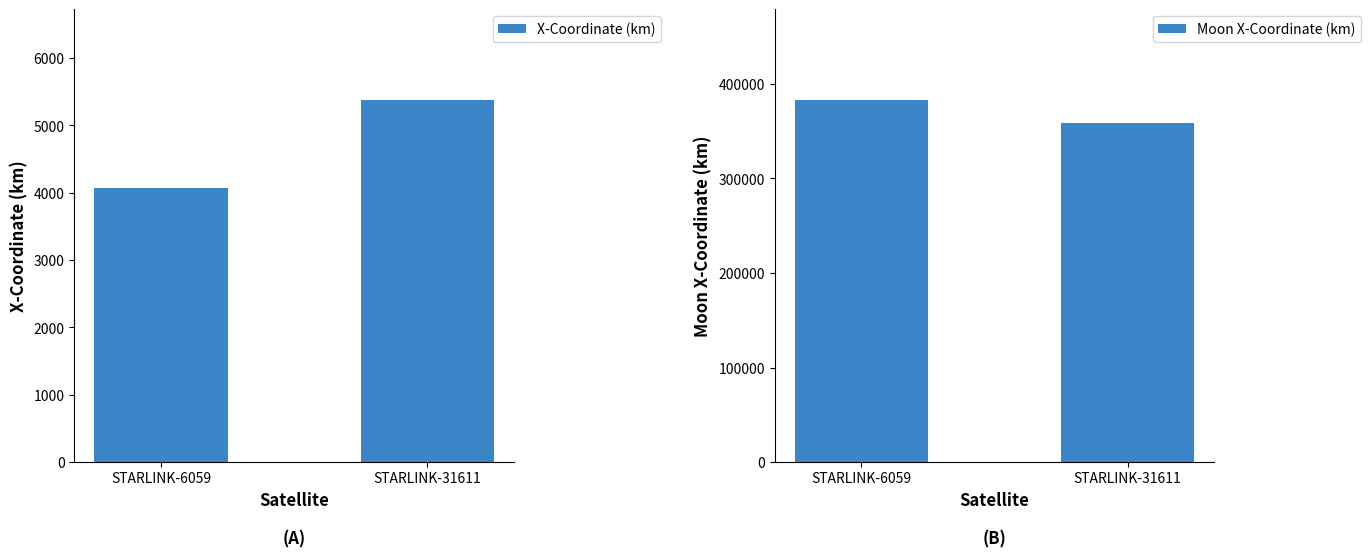

What is the average value of the Moon X-Coordinate (km) series?

370985.8